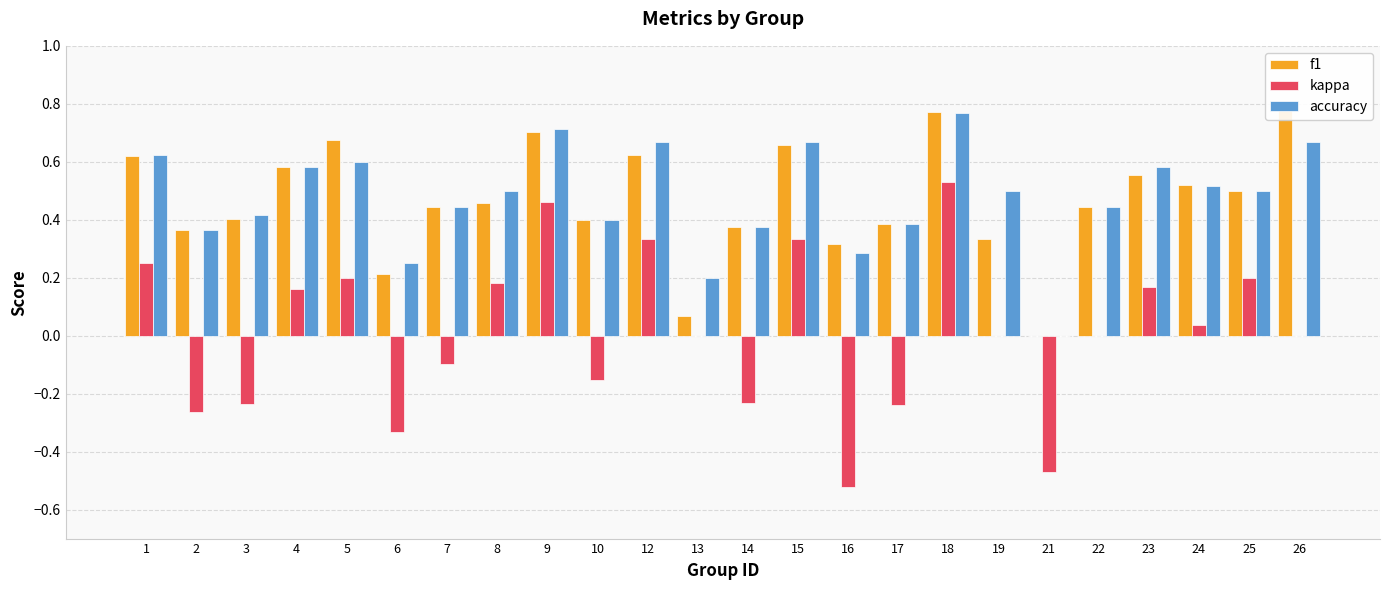

The kappa series shows 0.0 at 24. True or false?

True